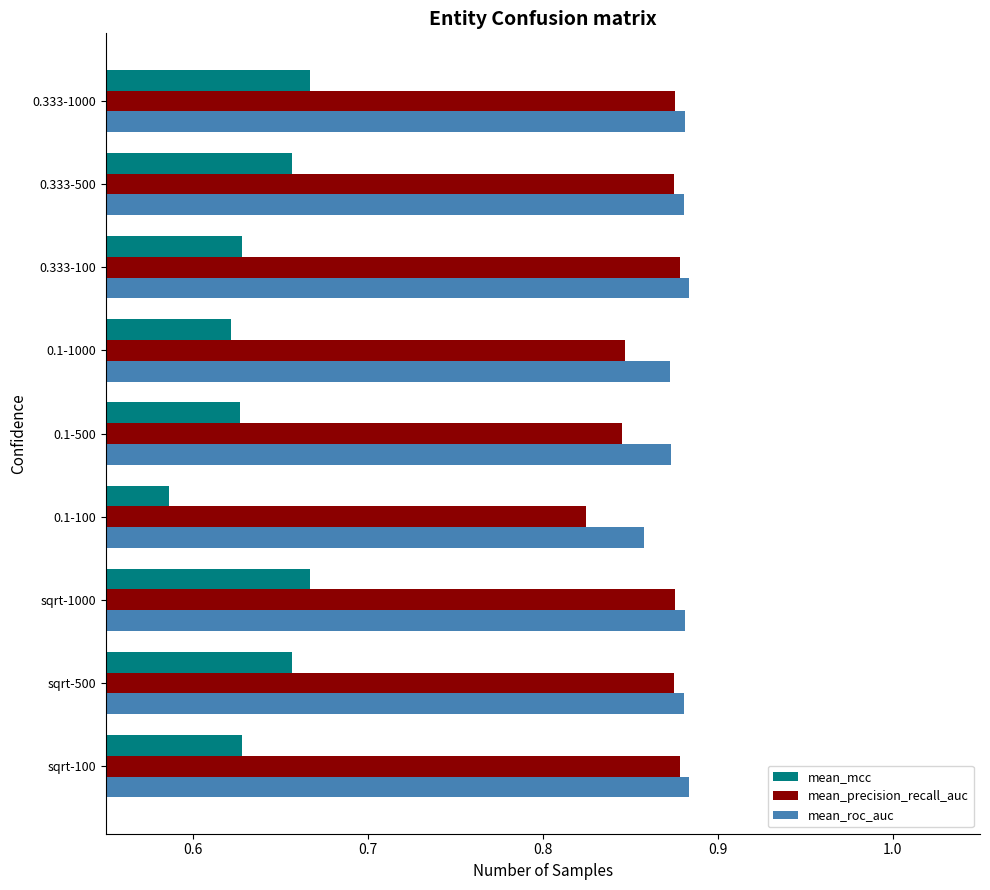

The value of mean_roc_auc at sqrt-1000 is 0.4. True or false?

False